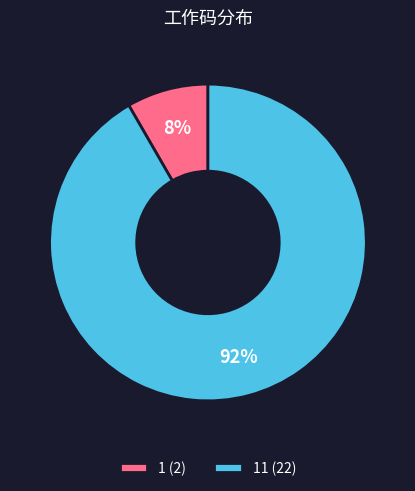

What is the majority slice?

11 (22)